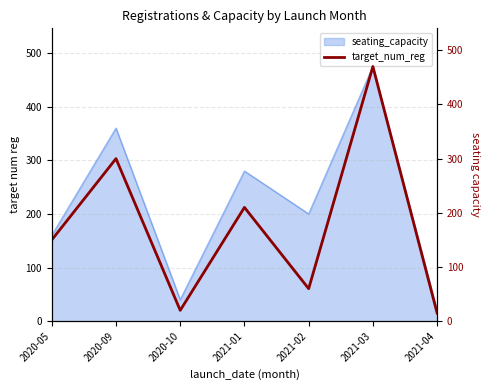

Is it true that the value at 2021-02 is 106?

False